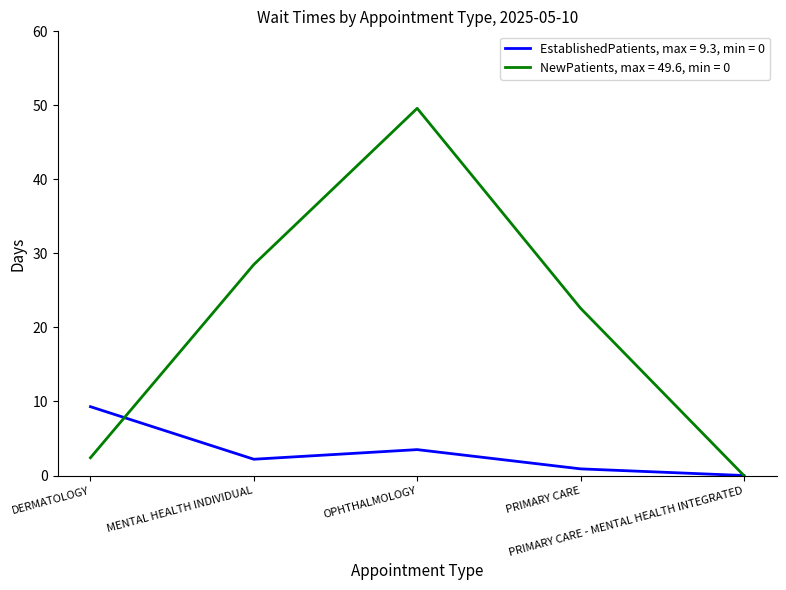

What is the spread (max minus min) of values at OPHTHALMOLOGY?

46.1